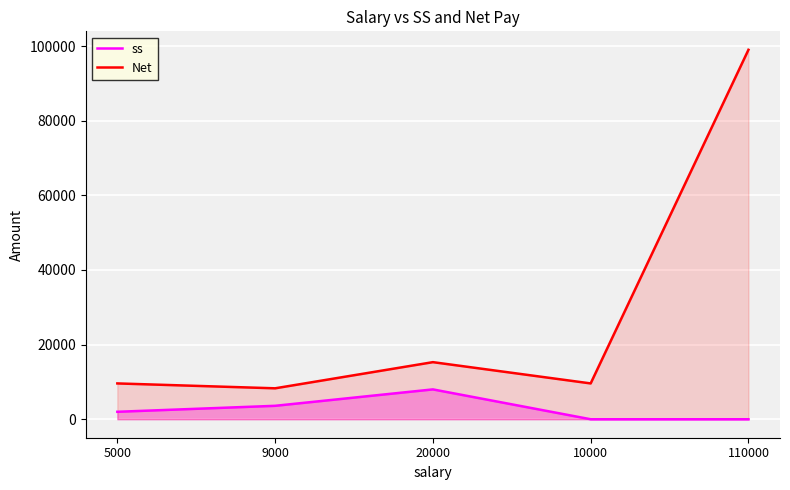

Rank the series at 20000 from lowest to highest value.

ss, Net